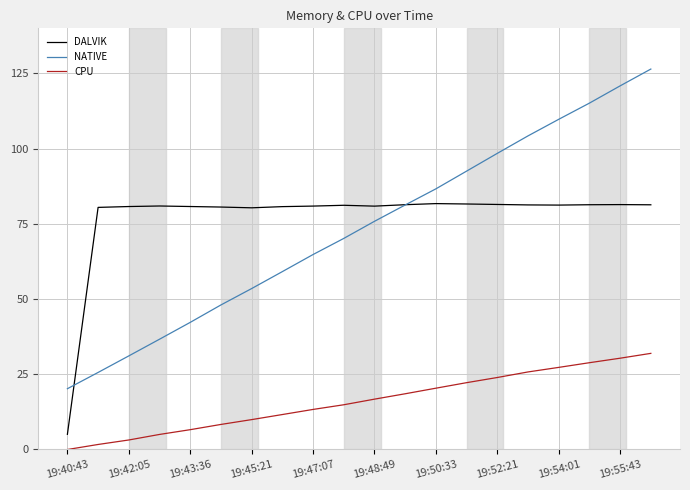

What is the maximum value shown in the chart?

126.5